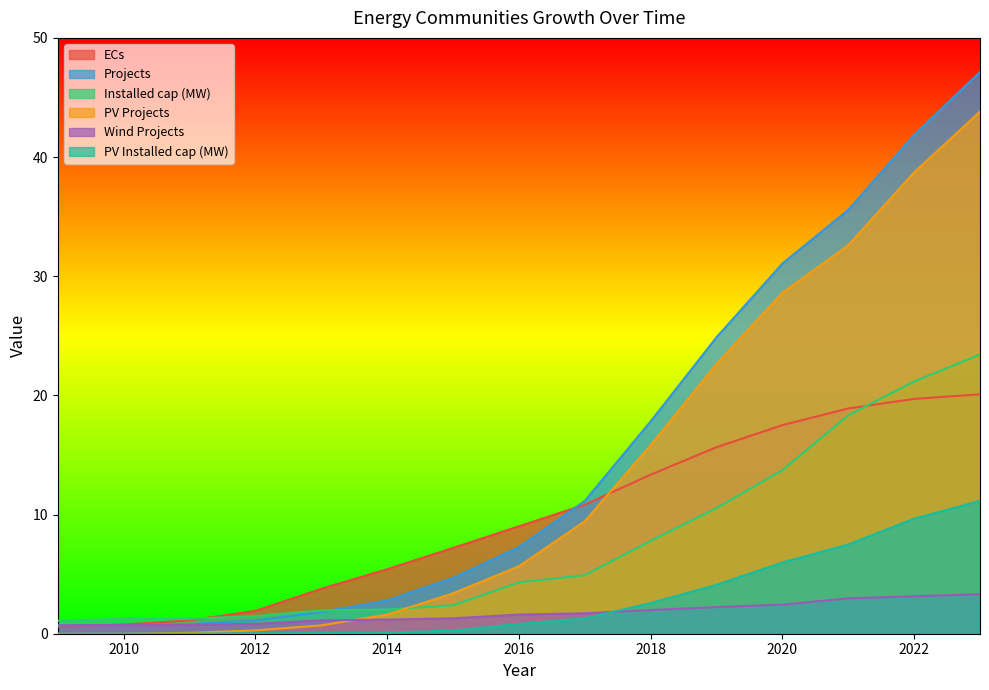

Does the chart display data point markers on the line(s)?

No